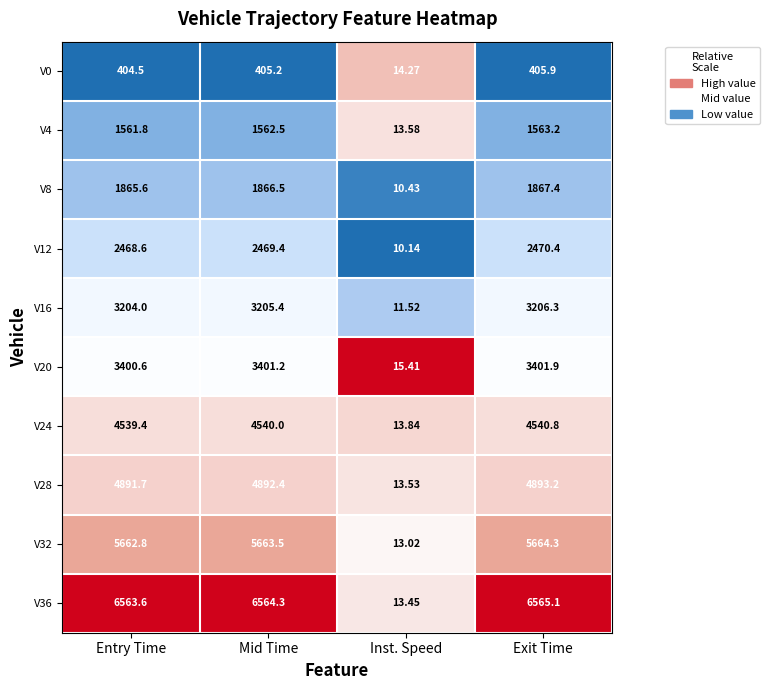

Which category has the highest value in the V12 series?

Exit Time